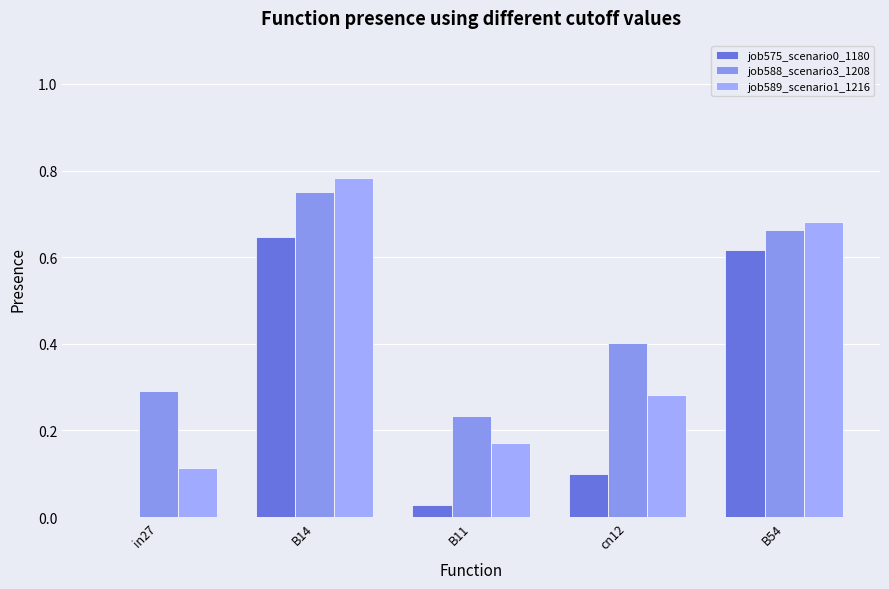

At in27, list the series in order from smallest to largest.

job575_scenario0_1180, job589_scenario1_1216, job588_scenario3_1208